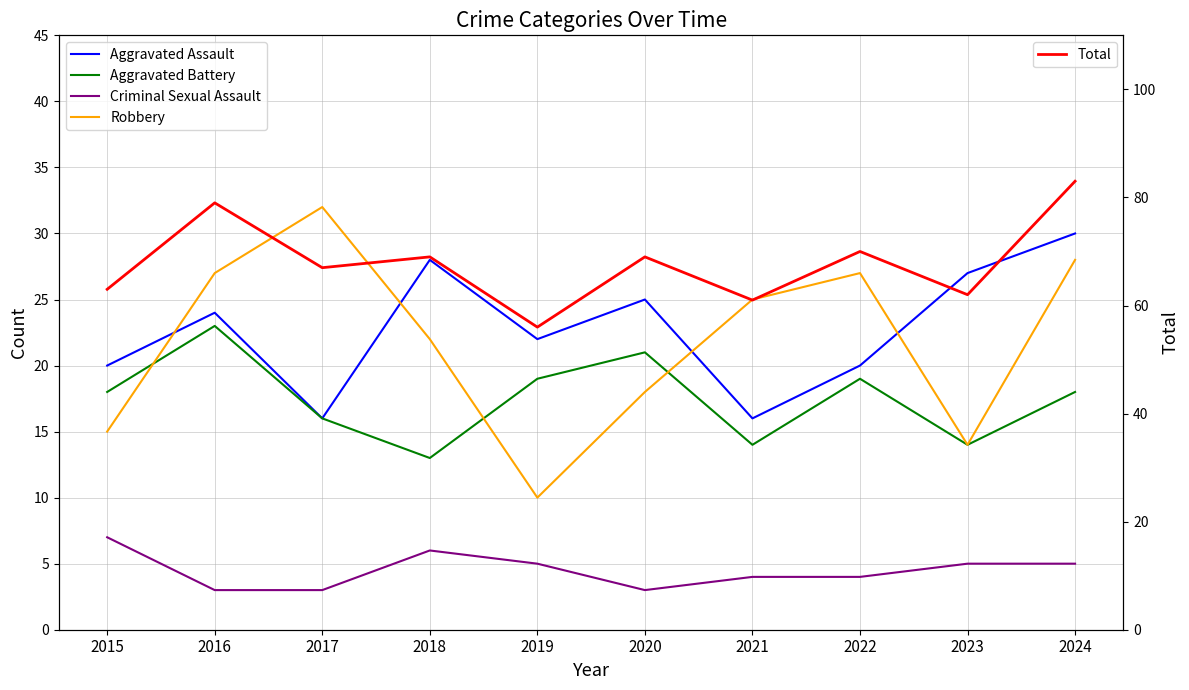

True or false: Criminal Sexual Assault and Aggravated Battery cross at least once.

False